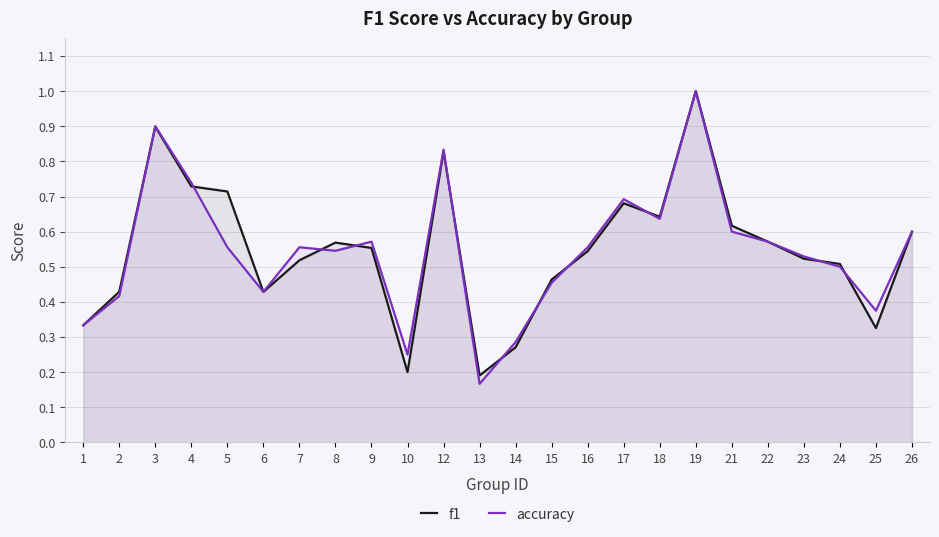

What is the difference between the second highest and minimum values in the f1 series?

0.7